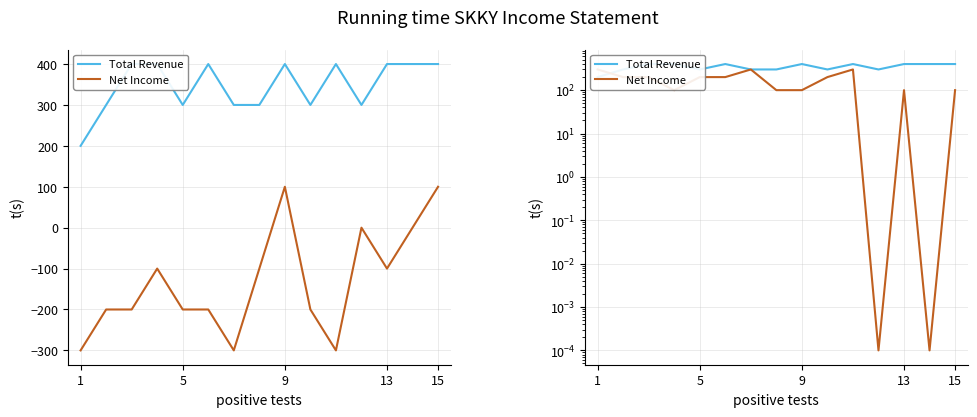

At 13, list the series in order from smallest to largest.

Net Income, Total Revenue